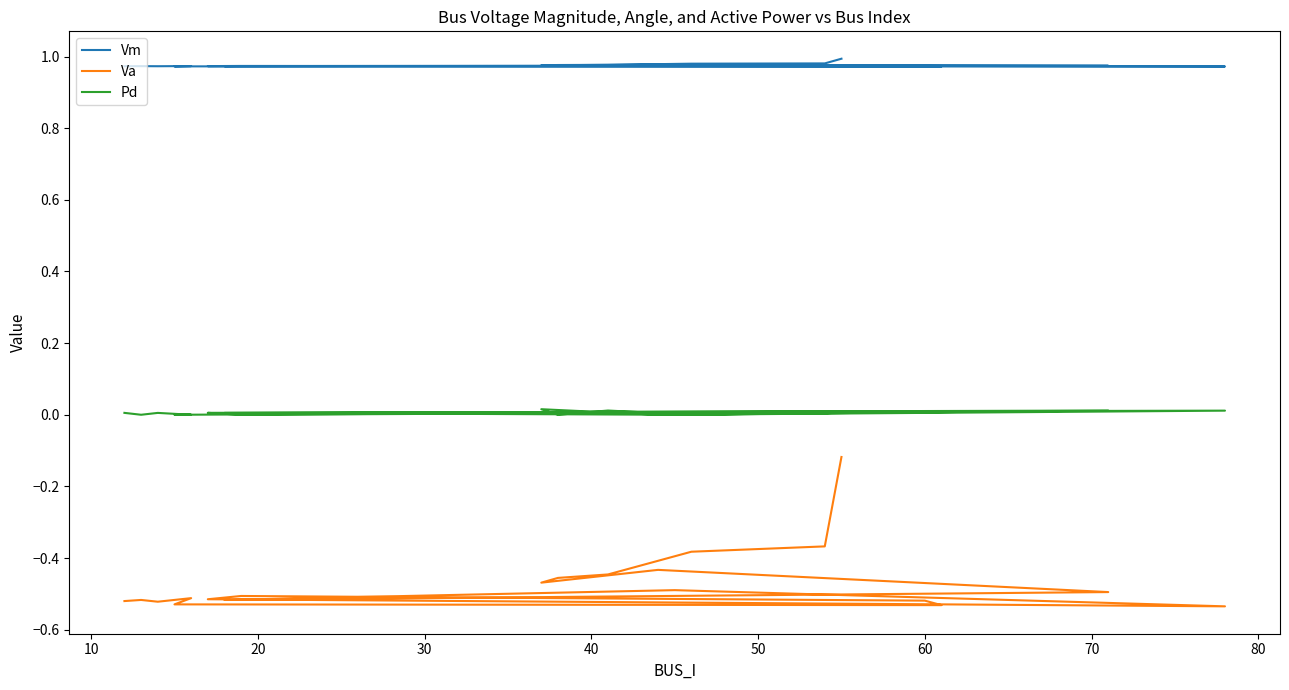

Between 40 and 50, which is larger?

40